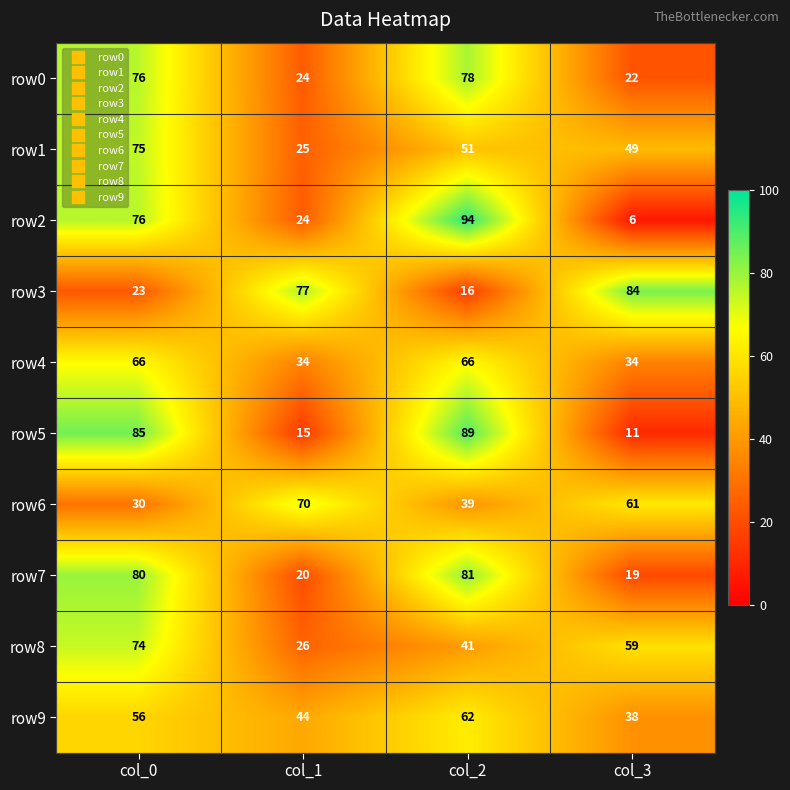

What is the difference between the maximum and minimum values in the row1 series?

50